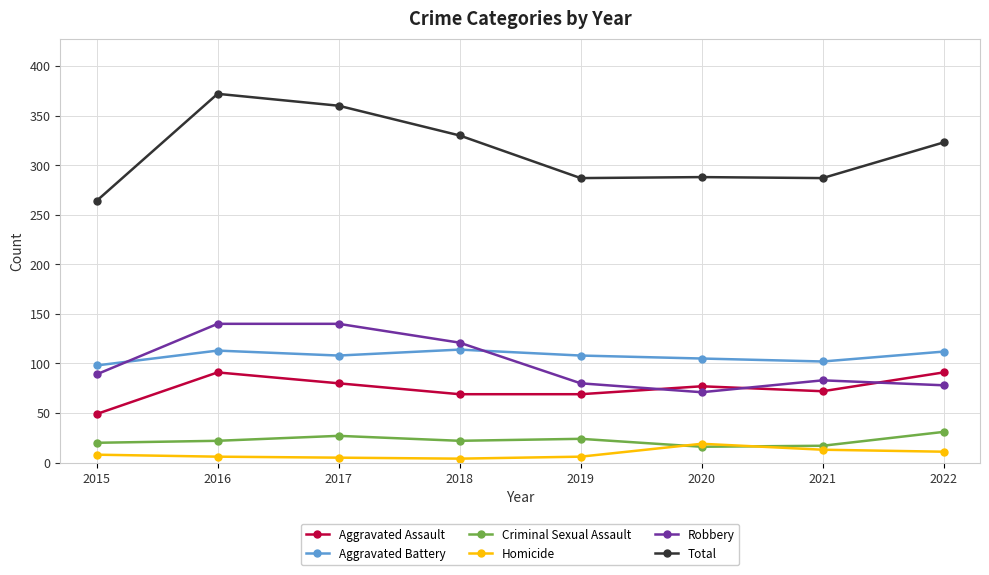

The value of Total at 2015 is 264. True or false?

True